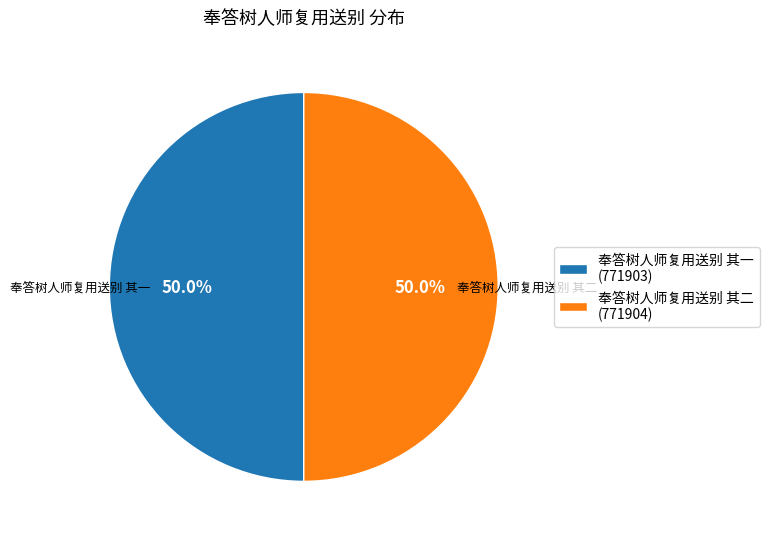

Combined, what portion of the pie is 奉答树人师复用送别 其二 (771904) and 奉答树人师复用送别 其一 (771903)?

100.0%